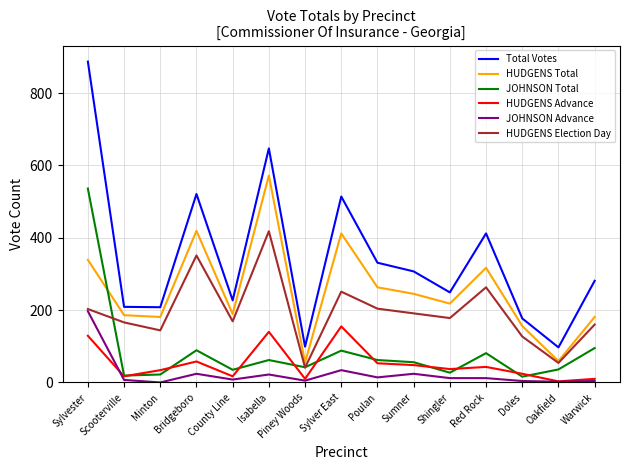

Rank the series by their maximum value, from lowest to highest.

HUDGENS Advance, JOHNSON Advance, HUDGENS Election Day, JOHNSON Total, HUDGENS Total, Total Votes